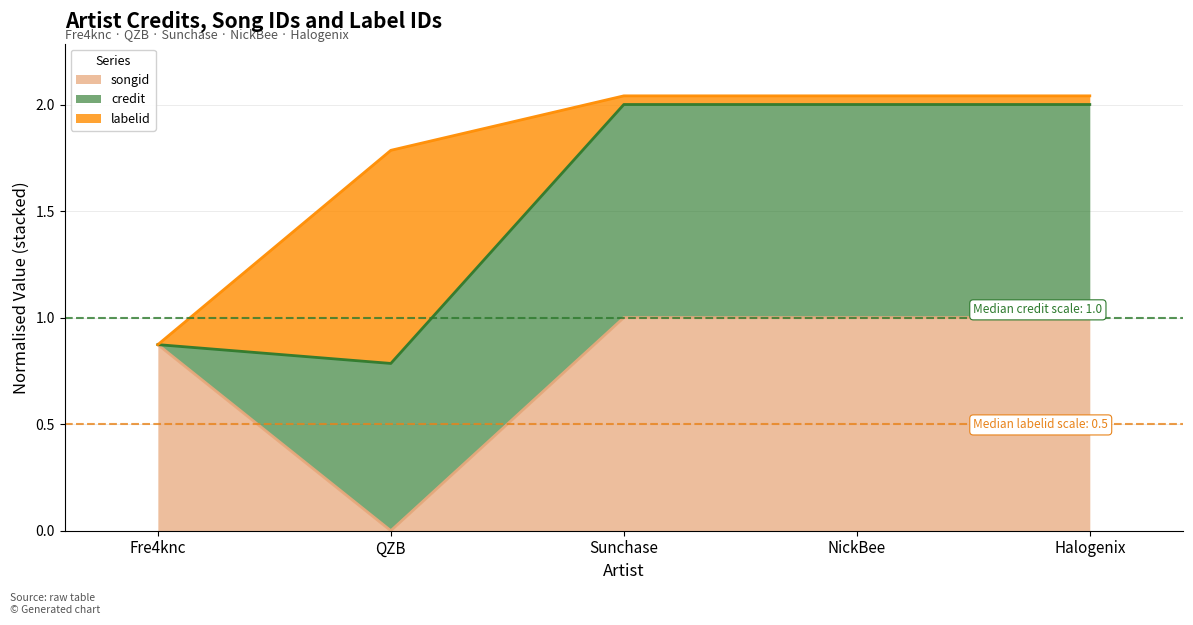

Which category has the lowest value in the songid series?

QZB